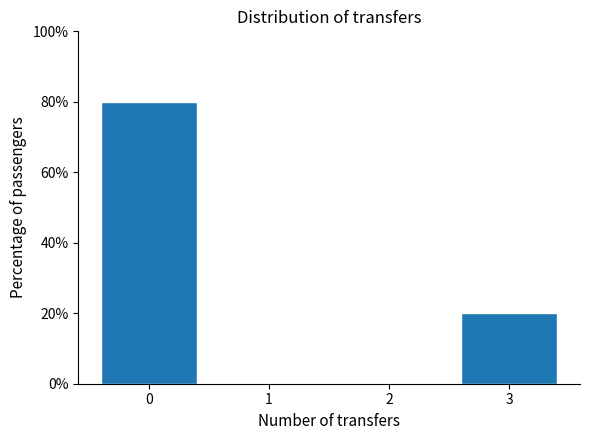

Reading left to right, extract all data points from this chart.

0=80	1=0	2=0	3=20